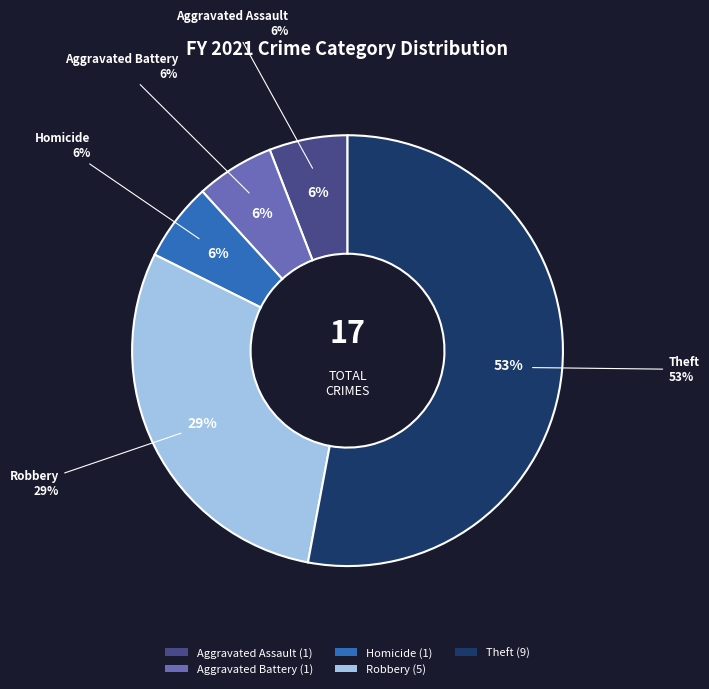

What is the change in value from Aggravated Battery to Robbery?

+4